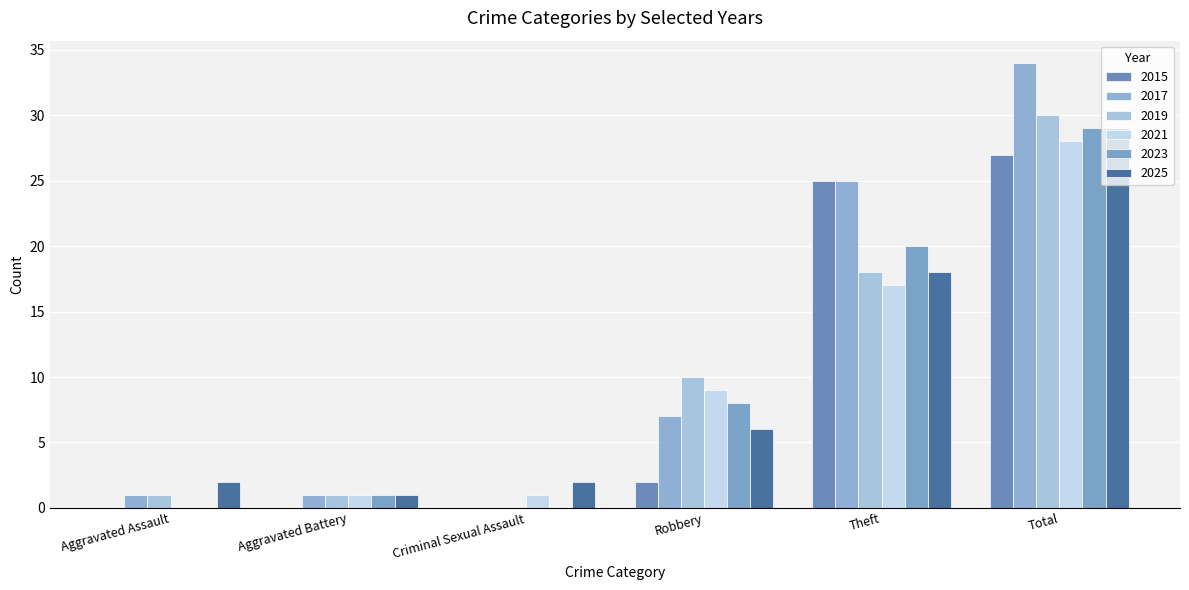

Which series changed the most between Criminal Sexual Assault and Total?

2017